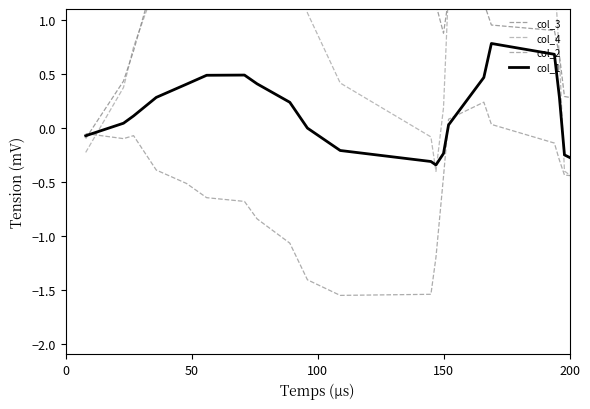

The col_2 series shows 0.2 at 15. True or false?

False